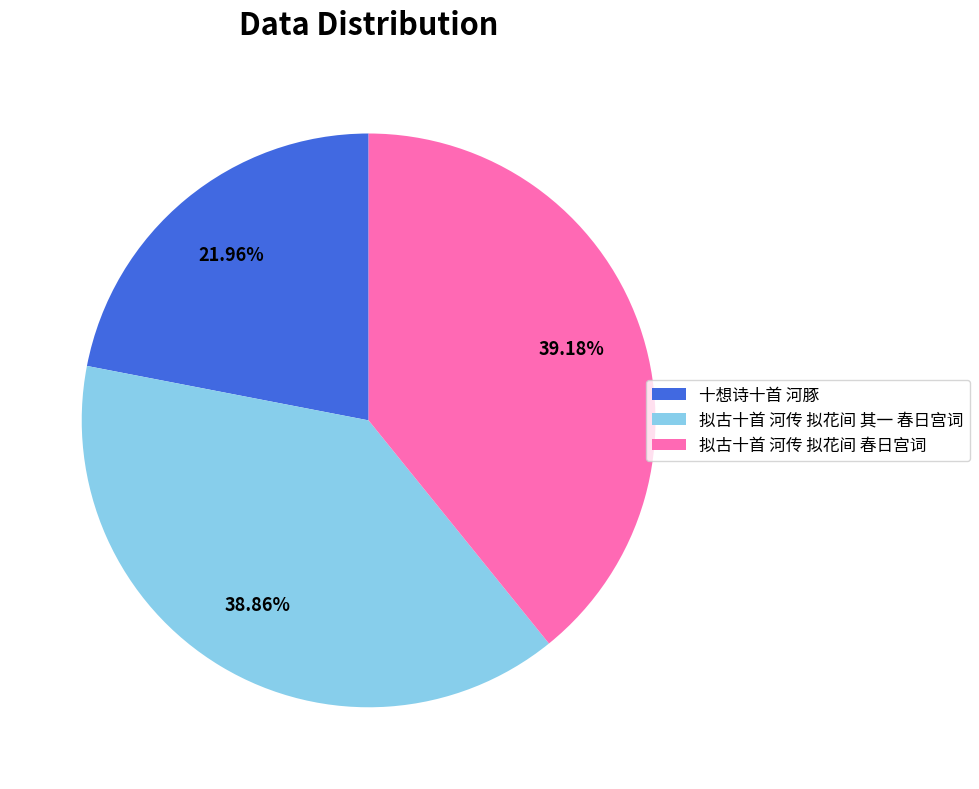

Which slice is the smallest?

十想诗十首 河豚